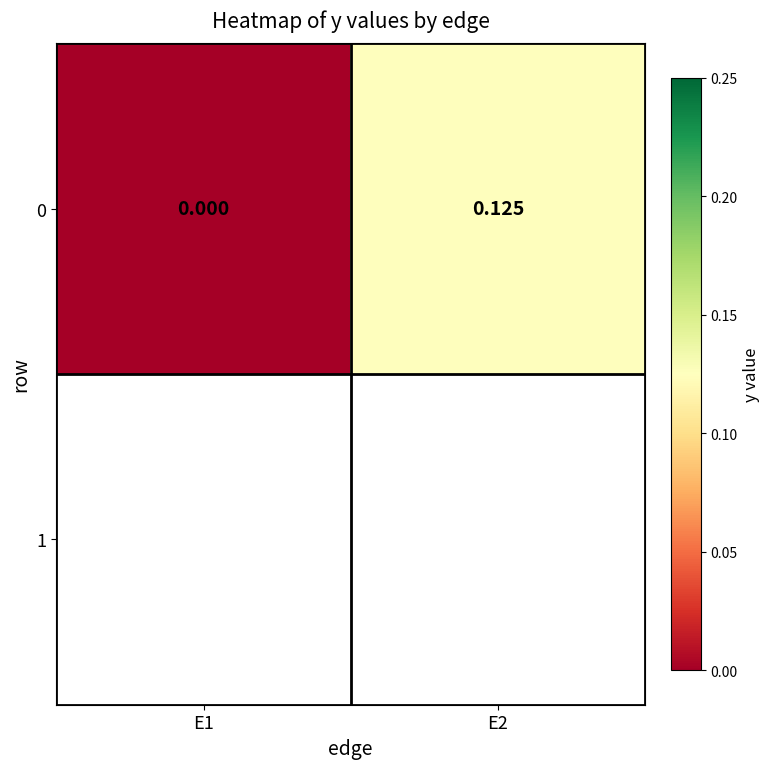

Between E1 and E2, which is larger?

E2